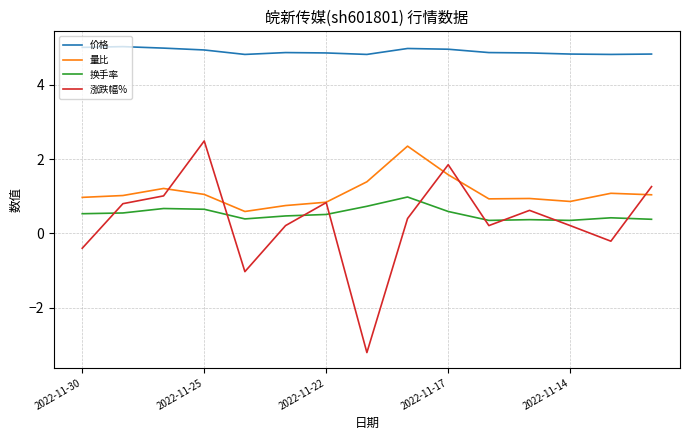

What is the maximum value for 换手率?

1.0